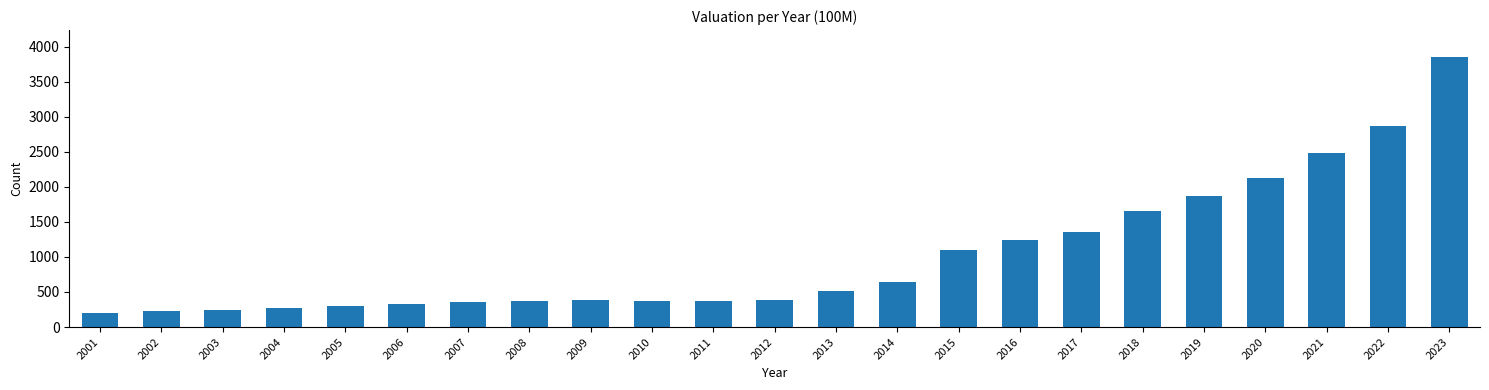

The value at 2005 is 302.0. True or false?

True